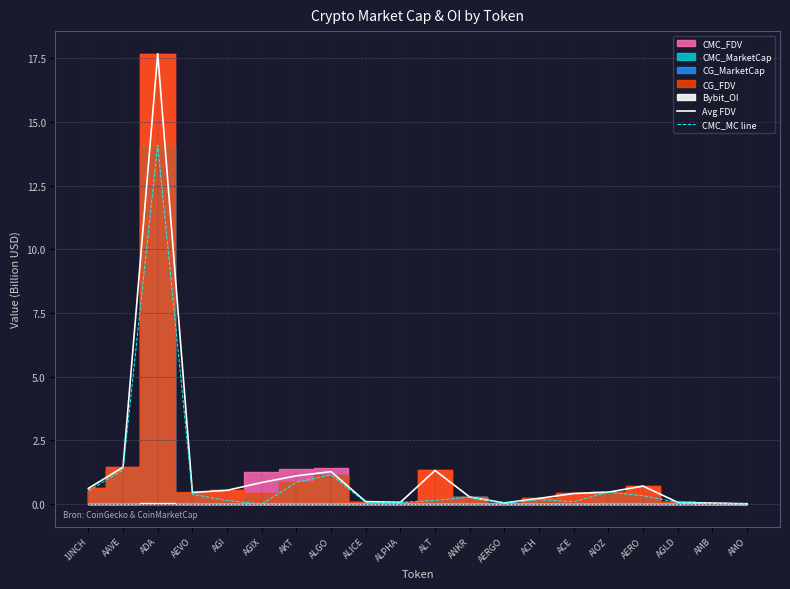

Rank the categories by Avg FDV value from lowest to highest.

AMO, AMB, AERGO, AGLD, ALPHA, ALICE, ACH, ANKR, ACE, AEVO, AIOZ, AGI, 1INCH, AERO, AGIX, AKT, ALGO, ALT, AAVE, ADA